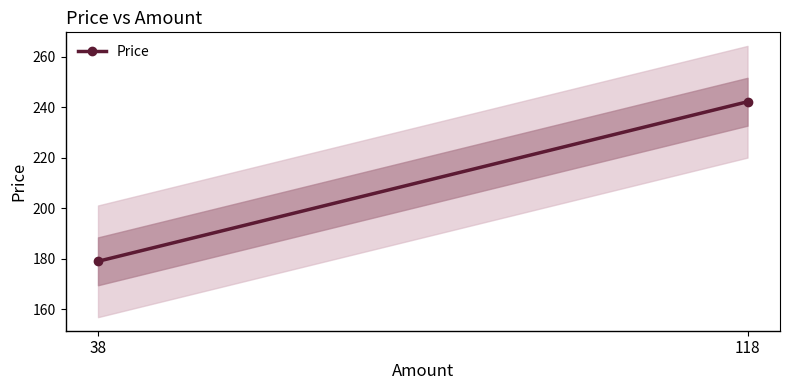

List the labels in order of value, smallest first.

38, 118